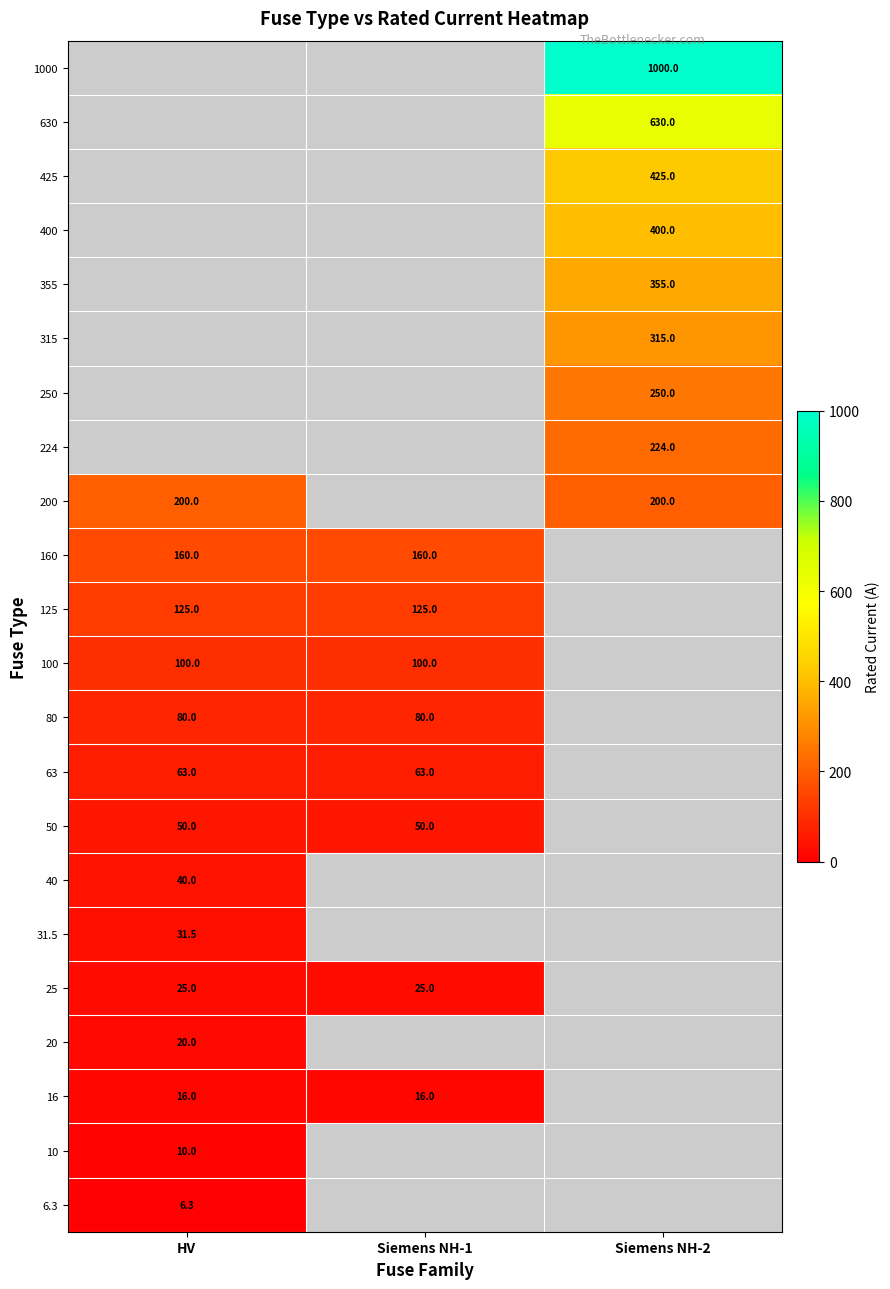

Is it true that 40 equals 40.0 at HV?

True